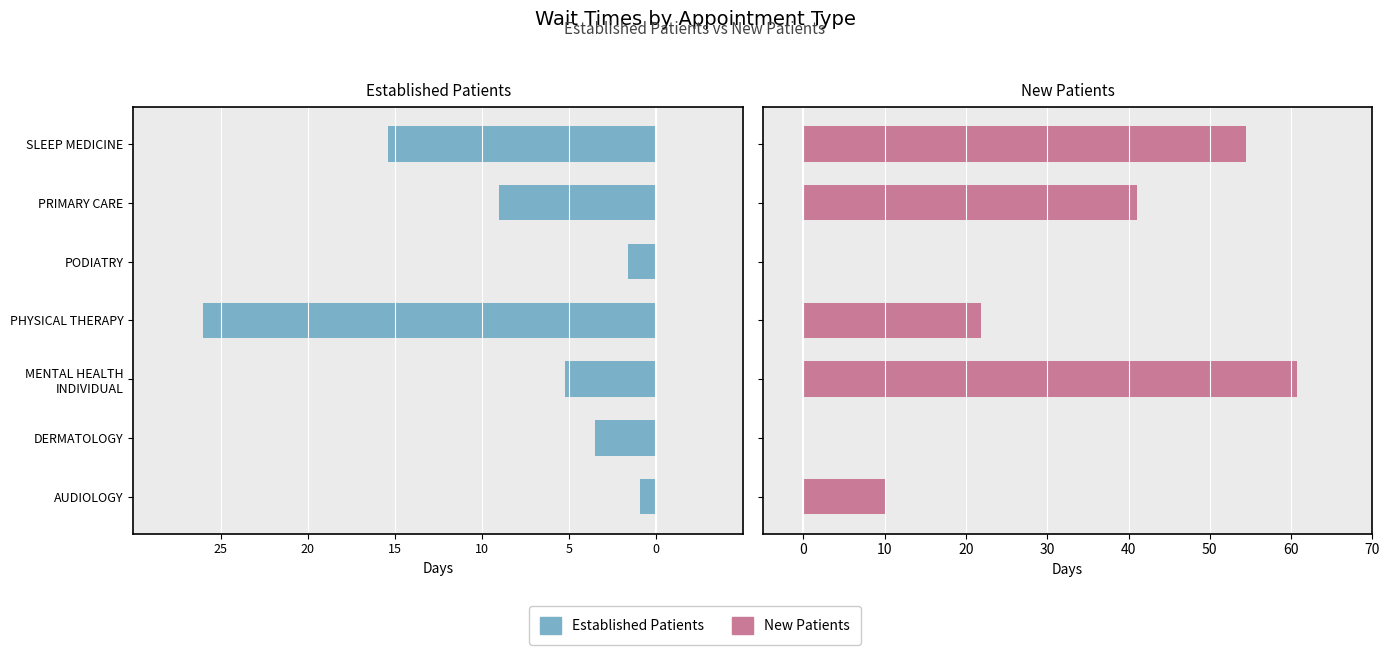

What position from the right is PHYSICAL THERAPY?

4